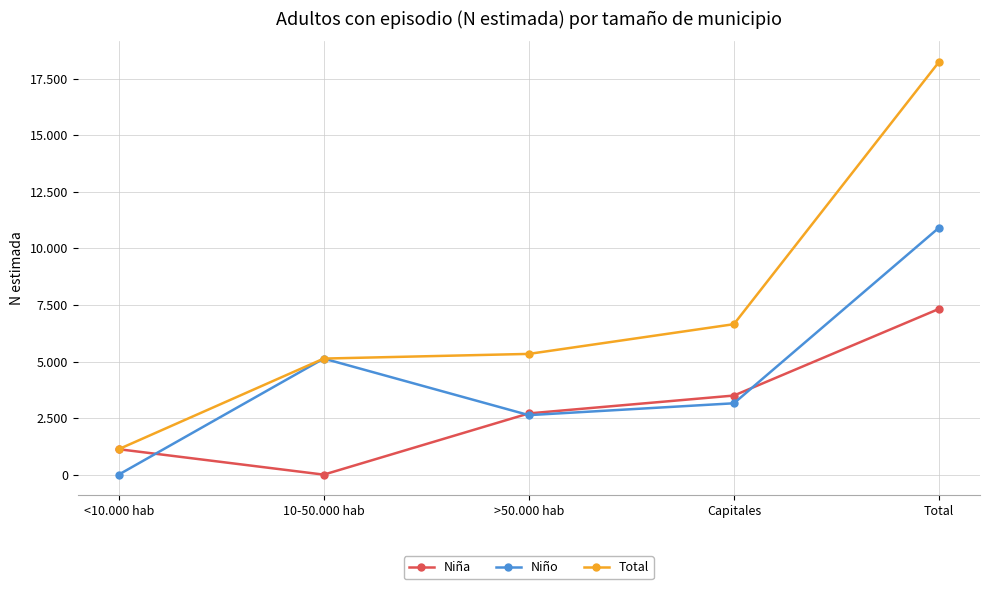

At how many categories does at least one series exceed 15892?

1